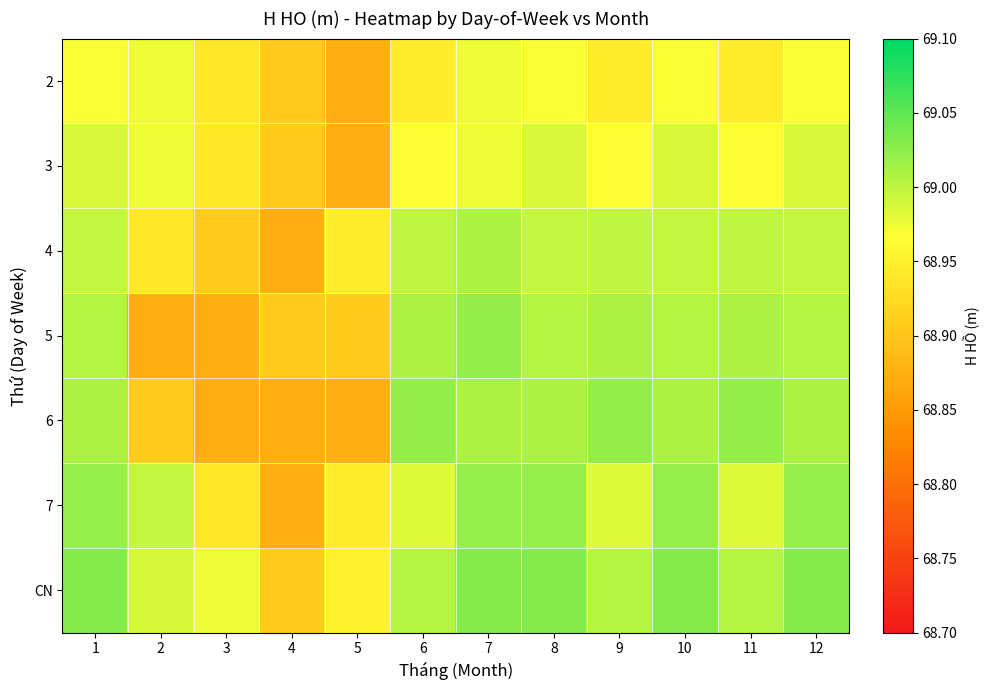

At which category does the chart reach its minimum across all series?

4